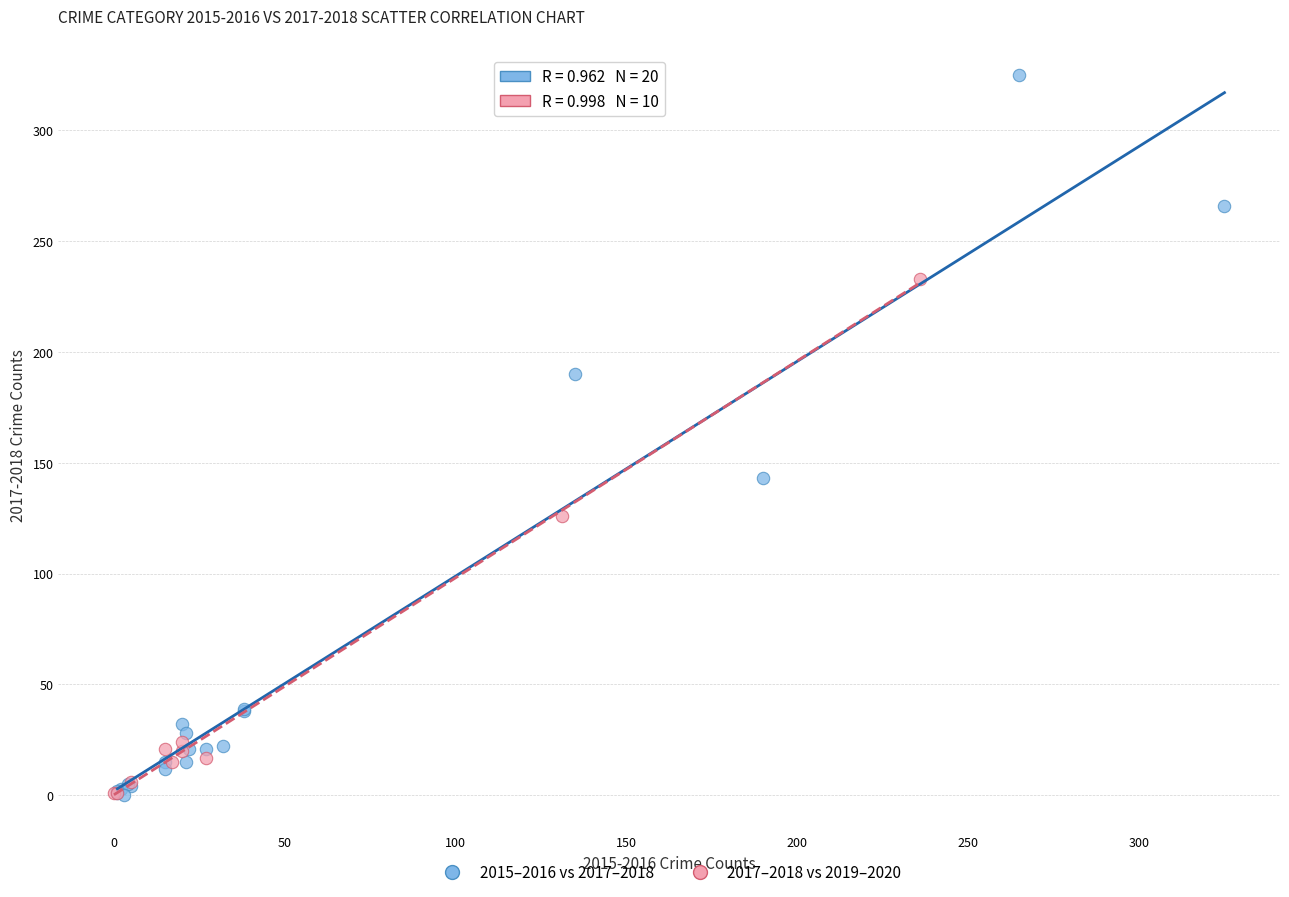

Which series contains the highest Y value?

2015–2016 vs 2017–2018